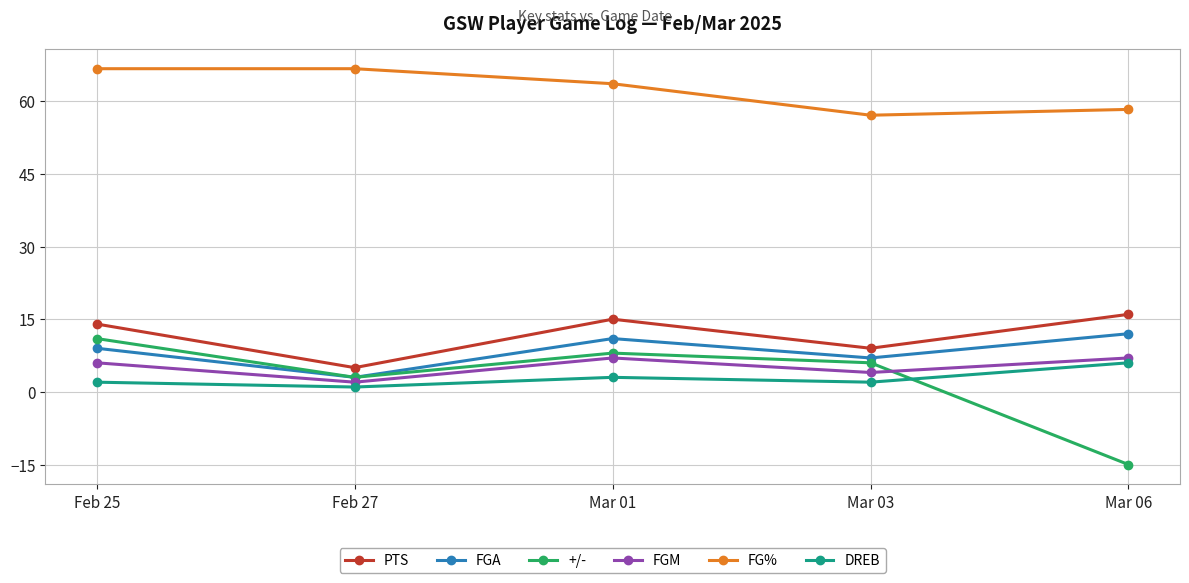

Where does the FG% series first go above 63?

Feb 25